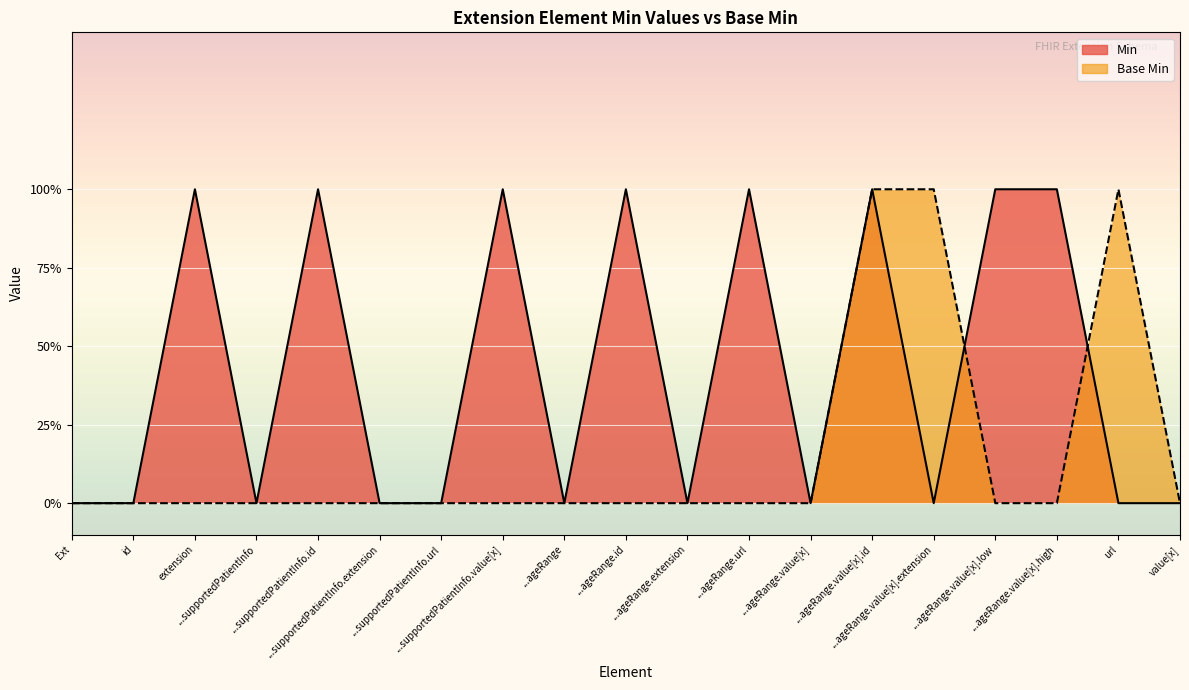

The value of Base Min at value[x] is 1. True or false?

False